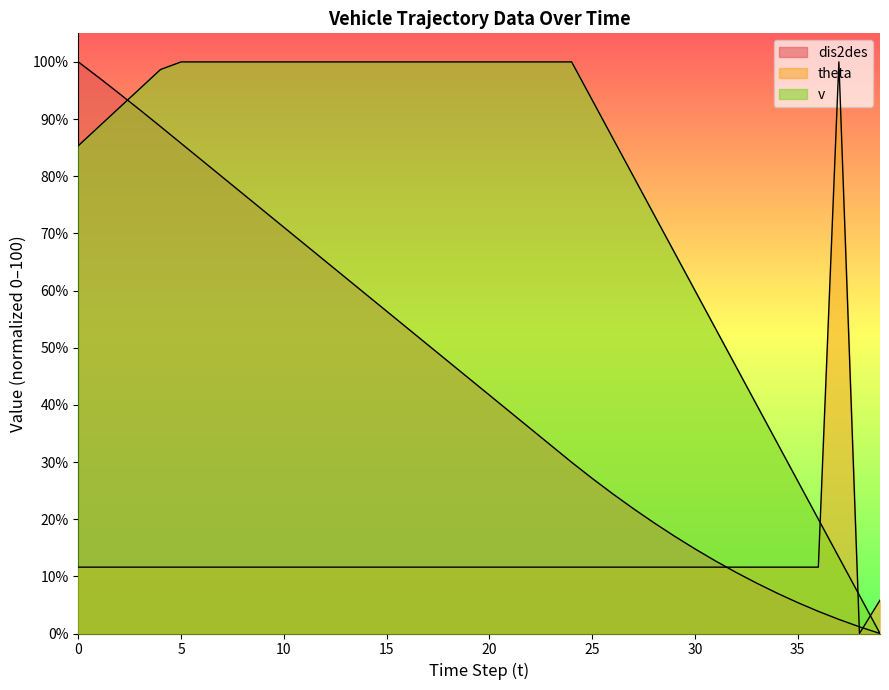

What is the total value across all series at 16?

165.1